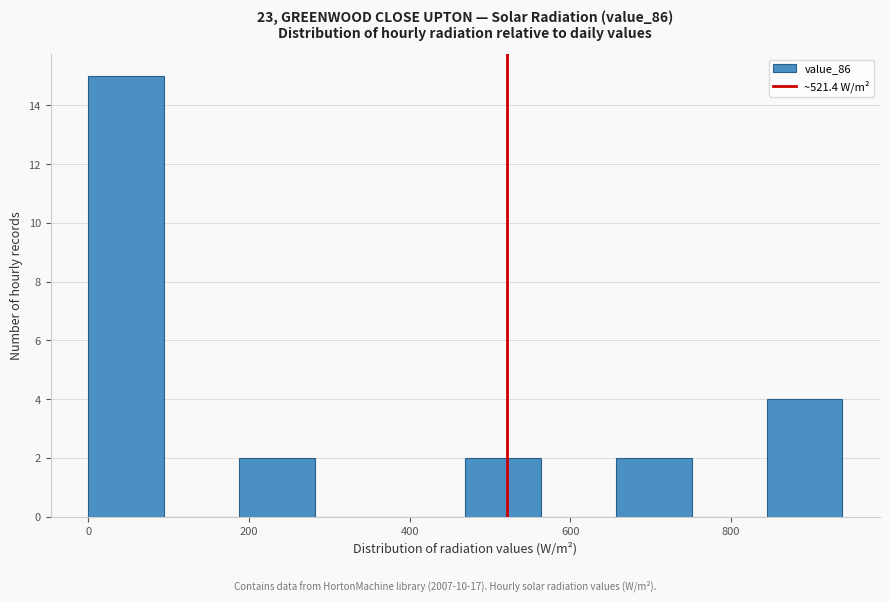

Reading left to right, transcribe this chart: for each bar, give the range it covers on the x-axis and its height. Neither the bar edges nor the heights are printed on the chart, so give them approximately, as read against the axes.

0 to 100: 15
100 to 180: 0
180 to 280: 2
280 to 380: 0
380 to 460: 0
460 to 560: 2
560 to 660: 0
660 to 760: 2
760 to 840: 0
840 to 940: 4